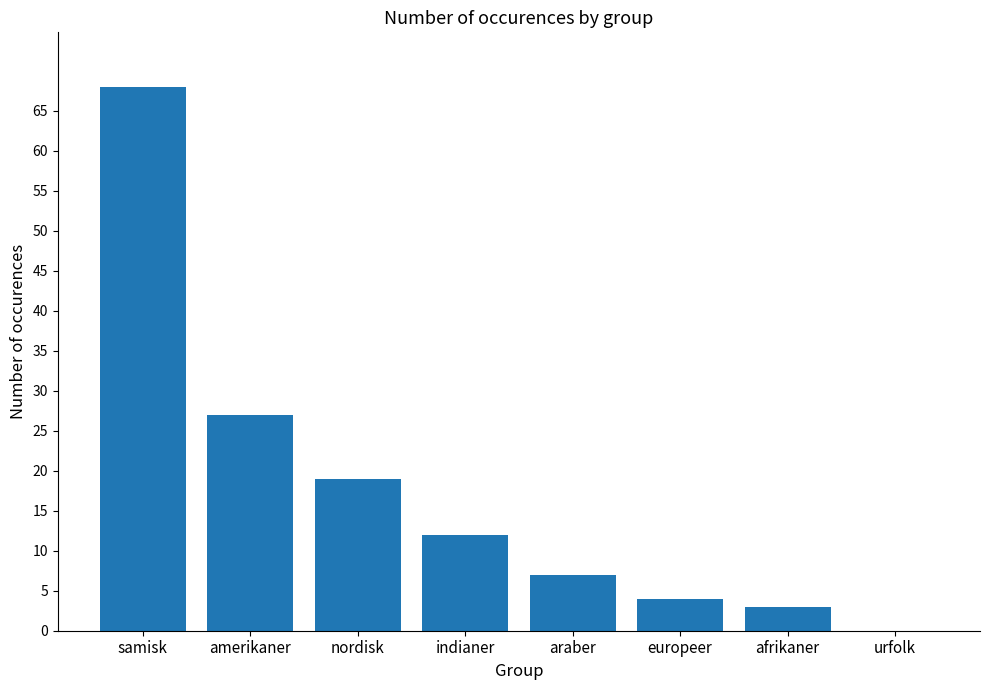

What is the change in value from amerikaner to nordisk?

-8